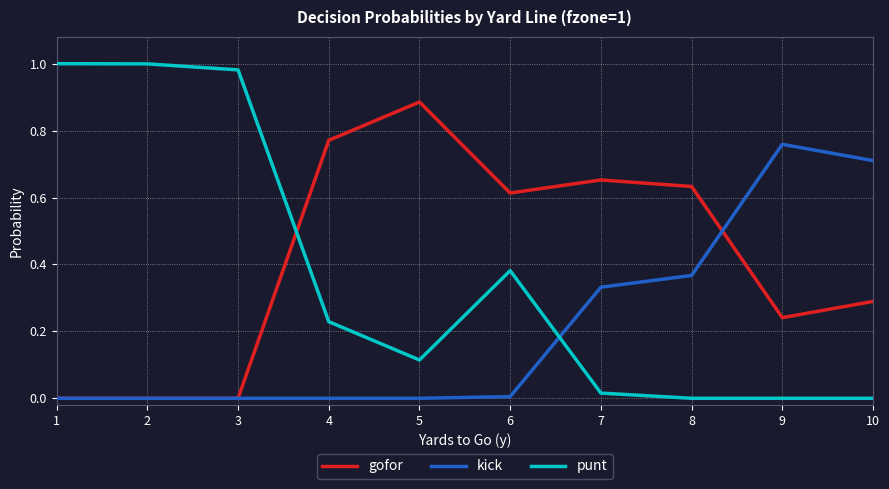

Is the value of gofor at 6 greater than the value of punt at 4?

Yes